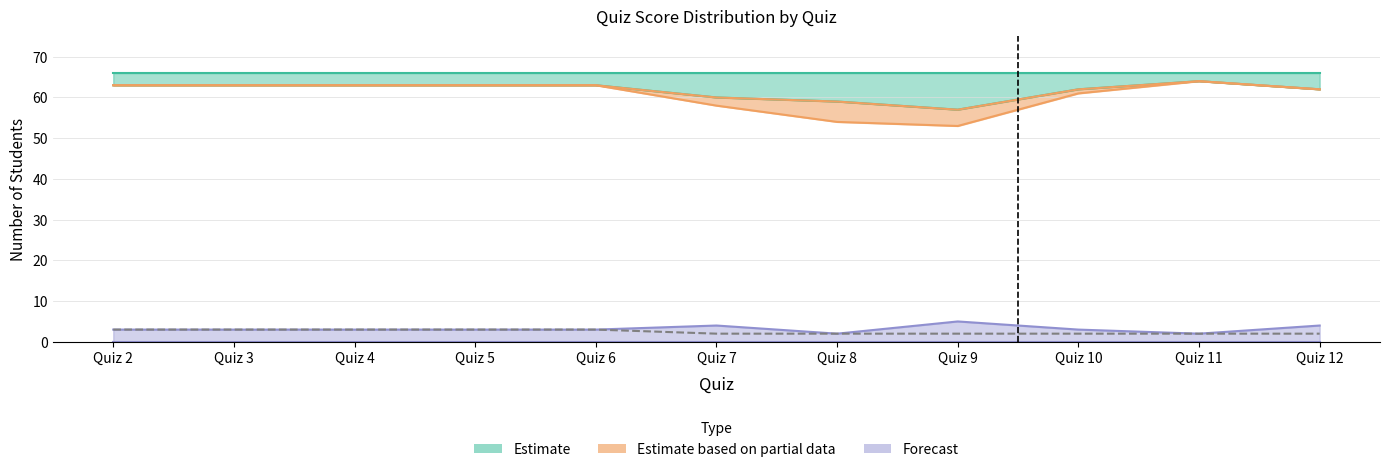

In Score_2, how many points are higher than both neighbors (excluding endpoints)?

2